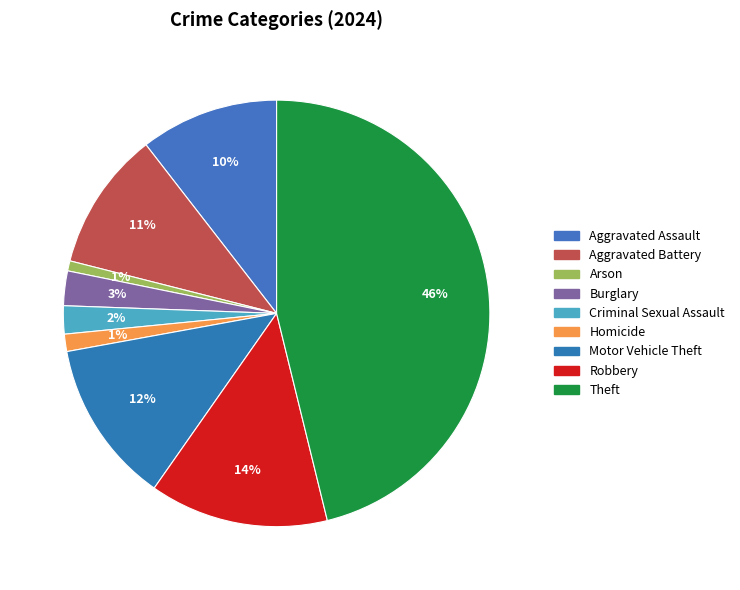

Is it true that Motor Vehicle Theft is 12% of the pie?

True